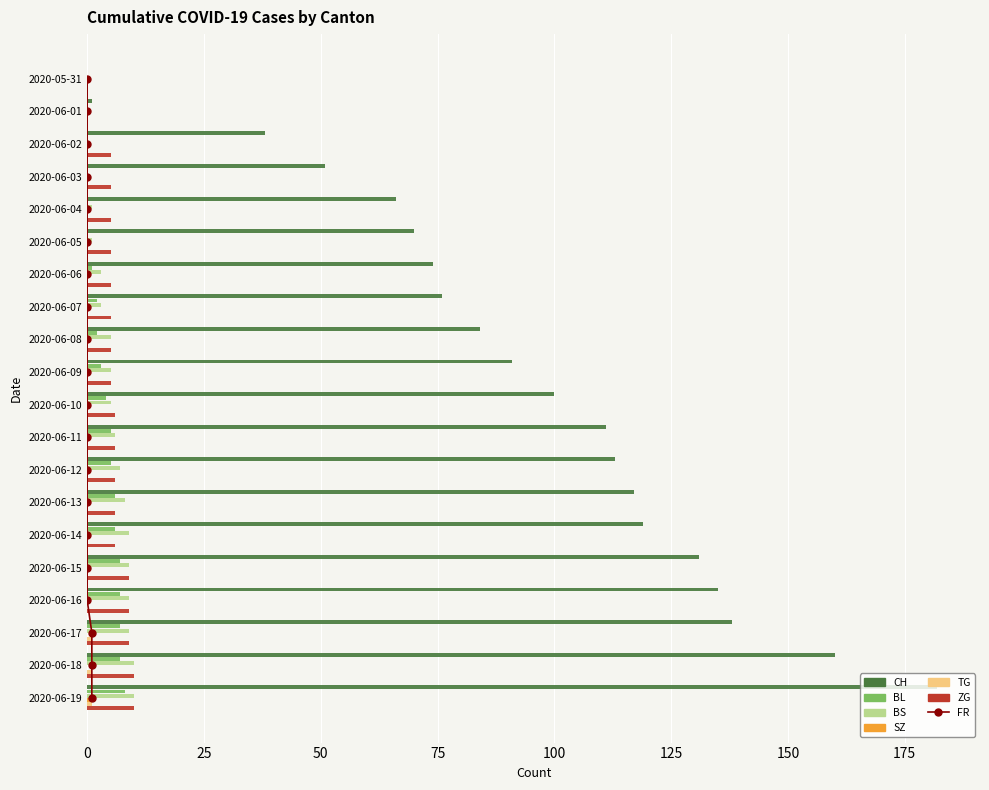

At which label does ZG reach its peak?

2020-06-18